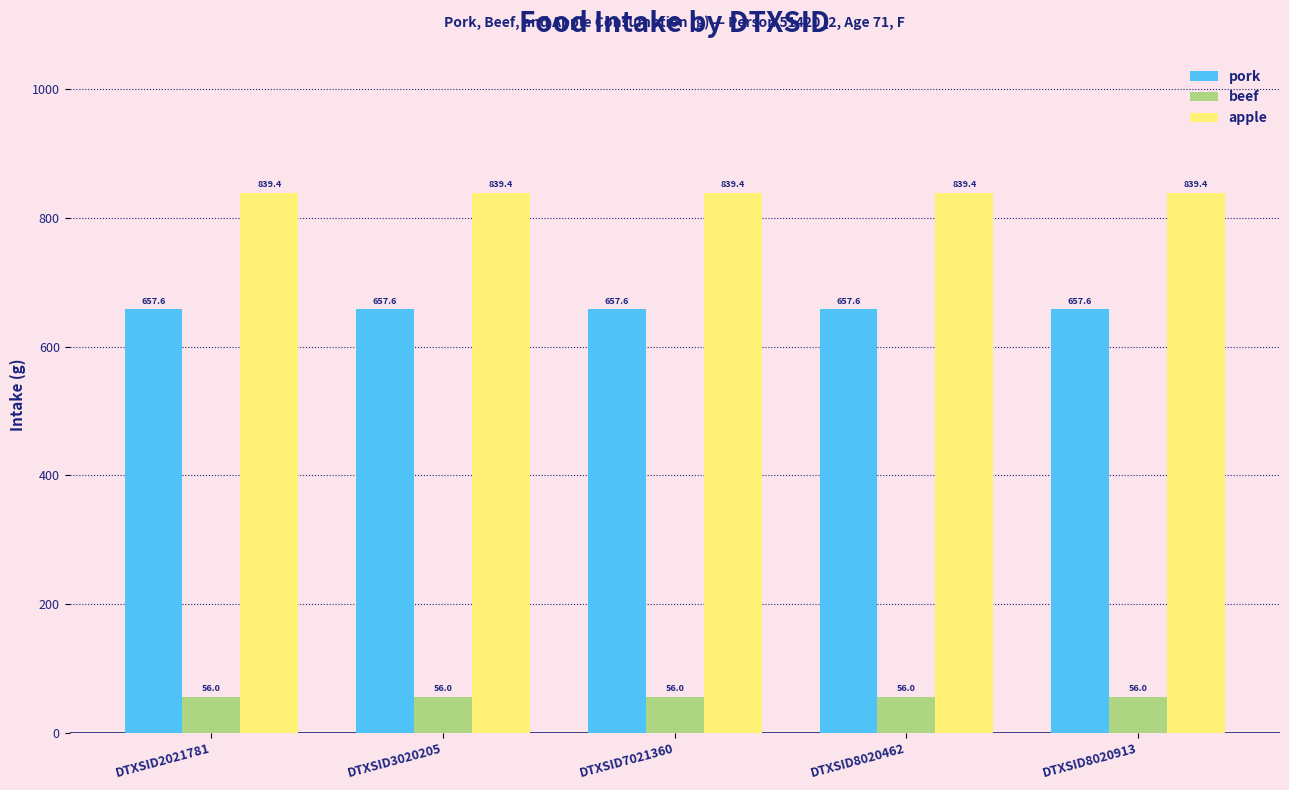

The apple series shows 839.4 at DTXSID8020462. True or false?

True